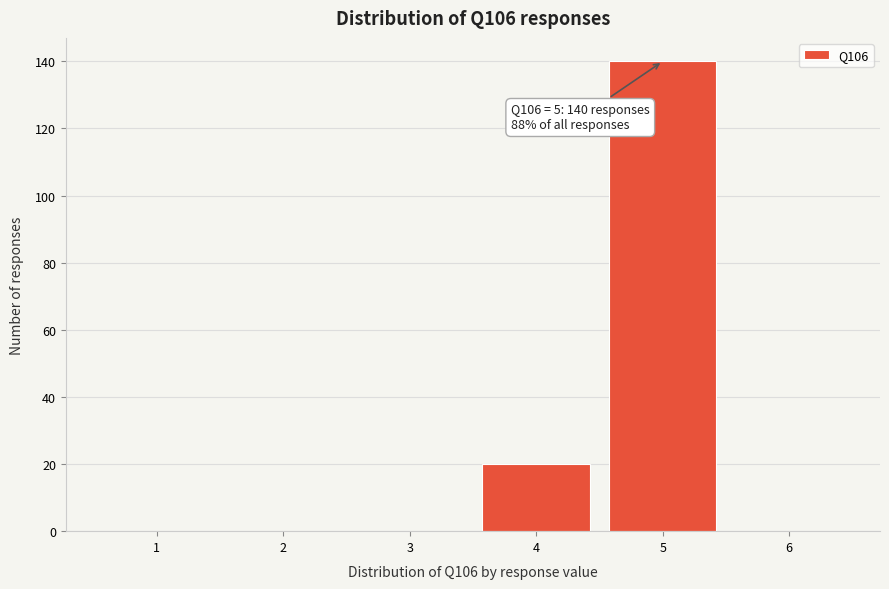

Reading left to right, what are all the values shown in this chart?

1=0	2=0	3=0	4=20	5=140	6=0